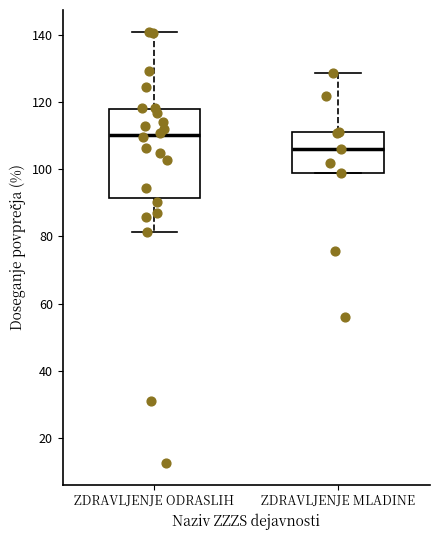

Reading left to right, transcribe this box plot: for each box, give where its median line is, the range the box spans, and where its two whiskers end, as read against the y-axis. The values are not printed on the chart, so give them approximately, as read against the axis.

ZDRAVLJENJE ODRASLIH: median 110, box 92 to 118, whiskers 82 to 140
ZDRAVLJENJE MLADINE: median 106, box 98 to 110, whiskers 98 to 128